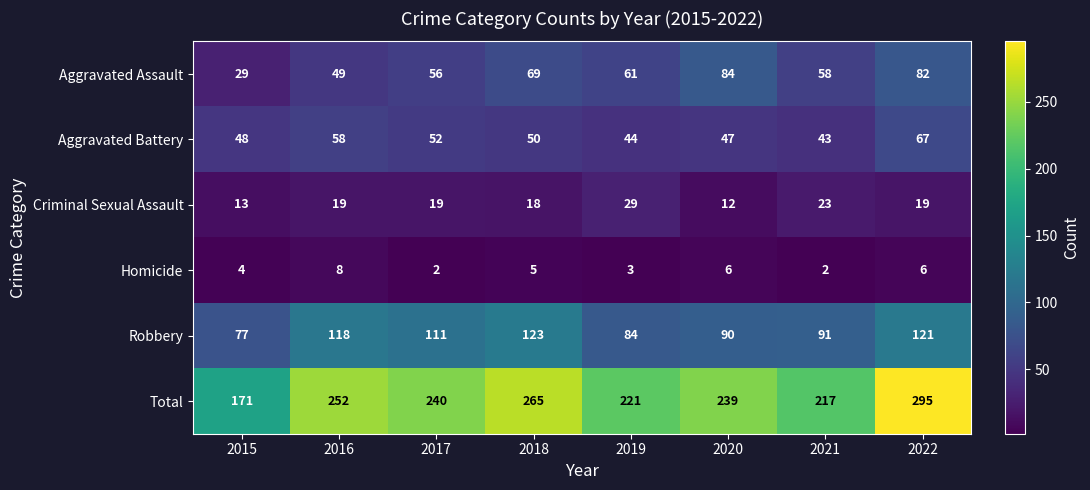

What is the sum of all Criminal Sexual Assault values?

152